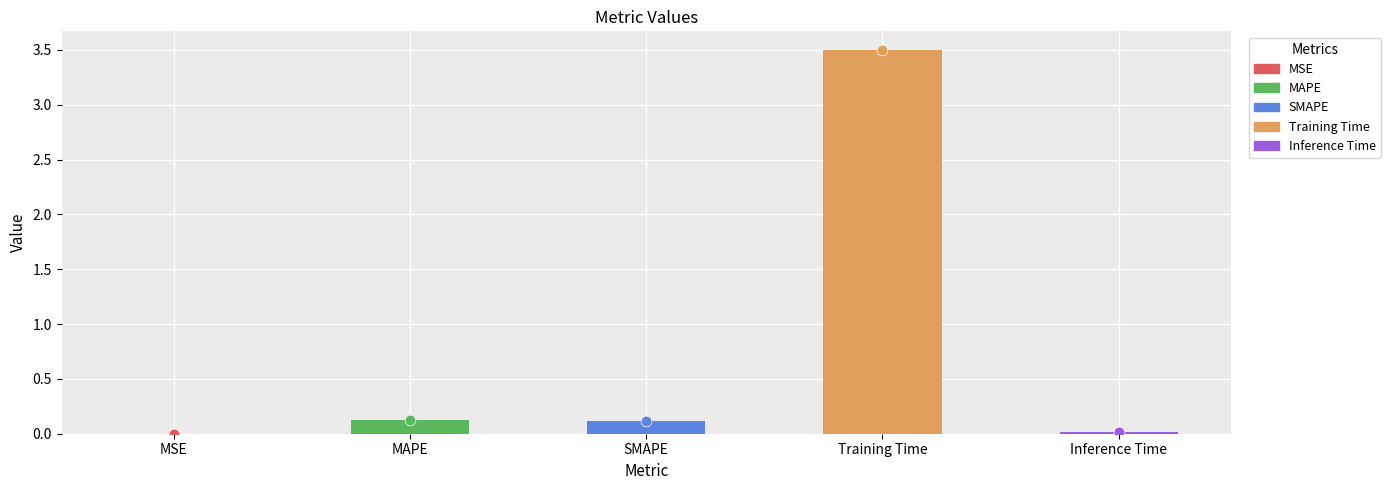

What is the change in value from MSE to SMAPE?

+0.1